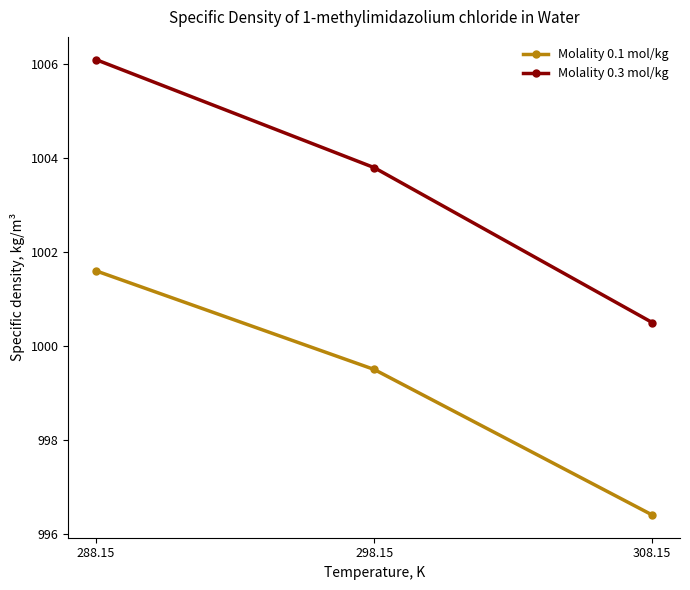

What position from the right is 288.15?

3